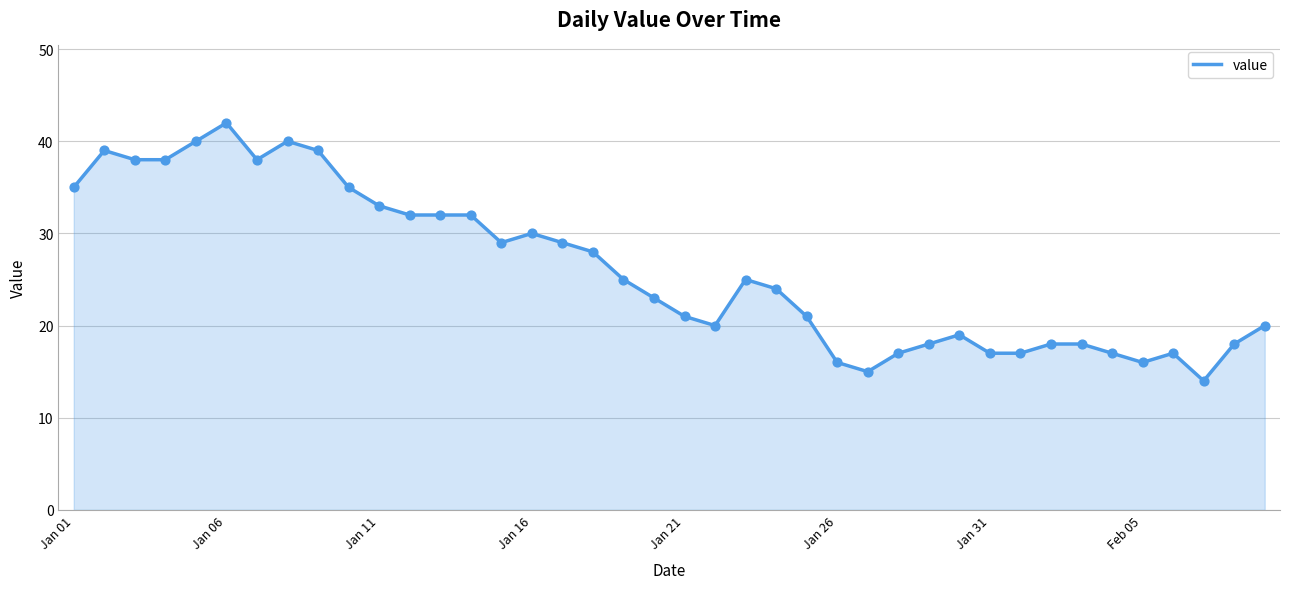

What is the difference between the maximum and minimum values?

28